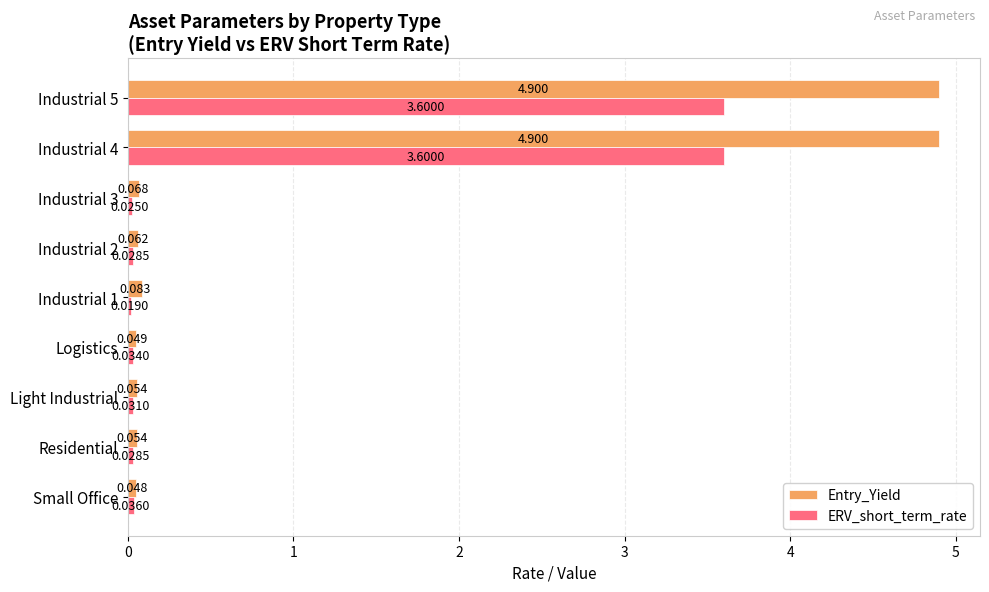

Which series changed the most between Residential and Industrial 1?

Entry_Yield